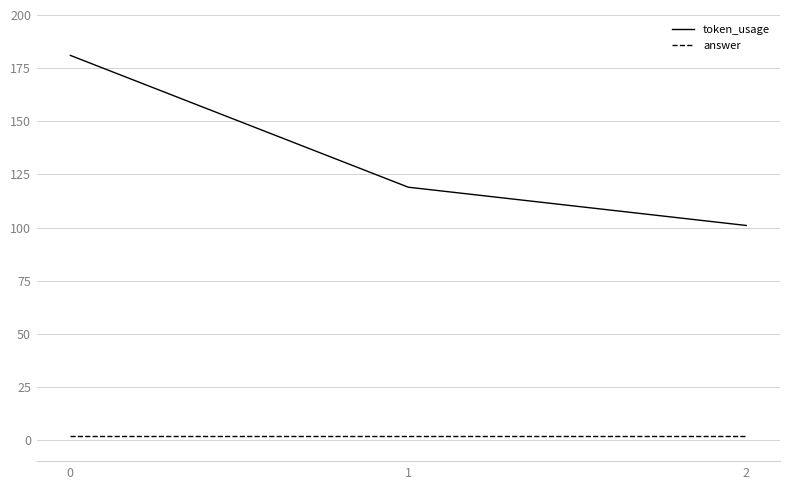

What is the greatest value displayed?

181